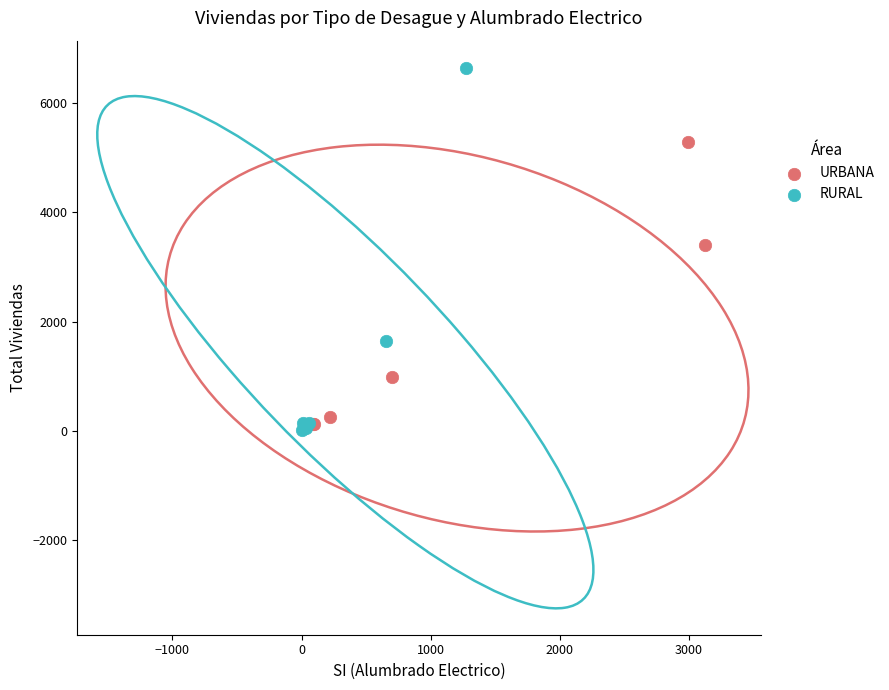

Which series contains the highest Y value?

RURAL